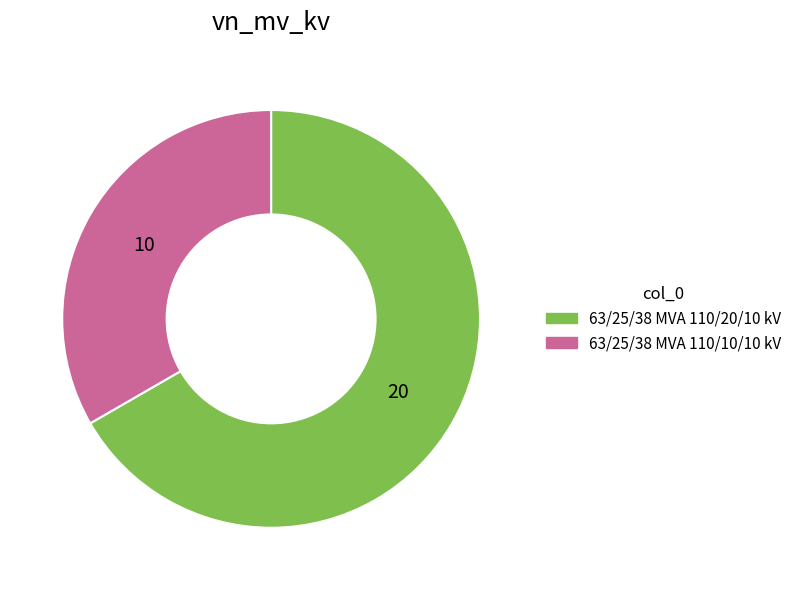

Is it true that 63/25/38 MVA 110/20/10 kV is 80% of the pie?

False